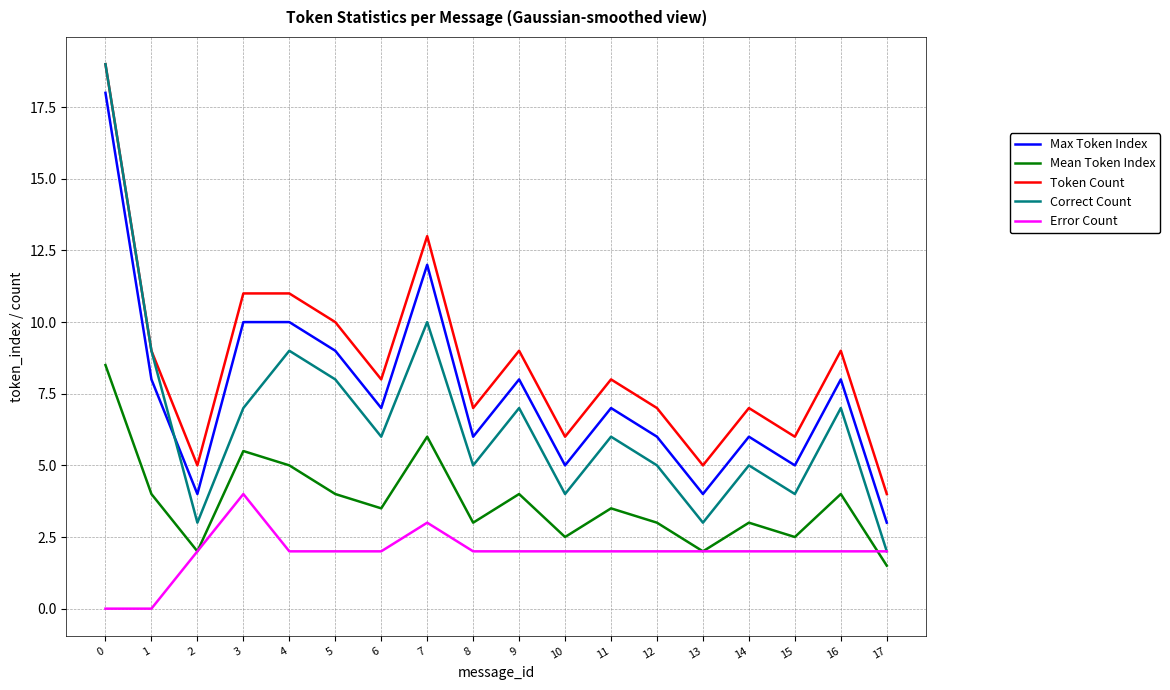

What is the difference between the highest and lowest values at 7?

10.0